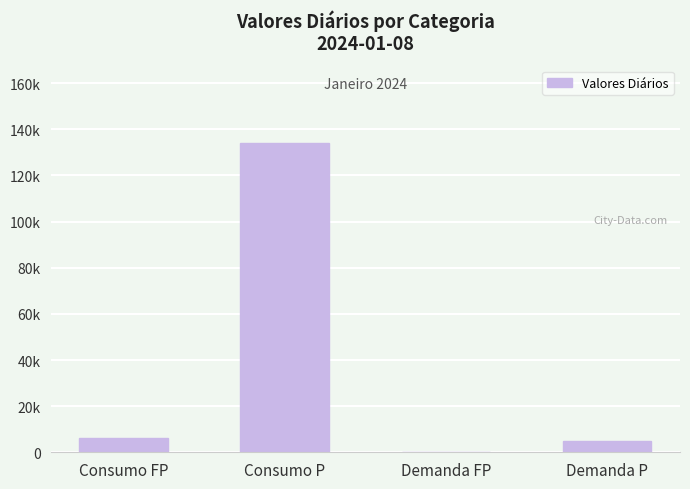

Count the number of values greater than 6100.

1